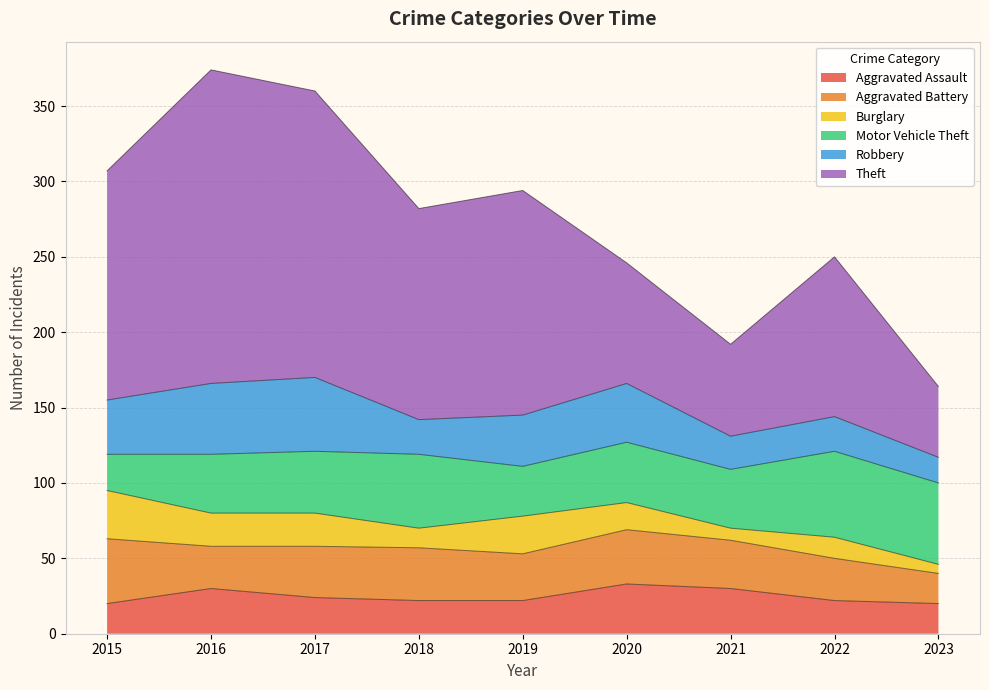

Is it true that Robbery equals 23 at 2018?

True